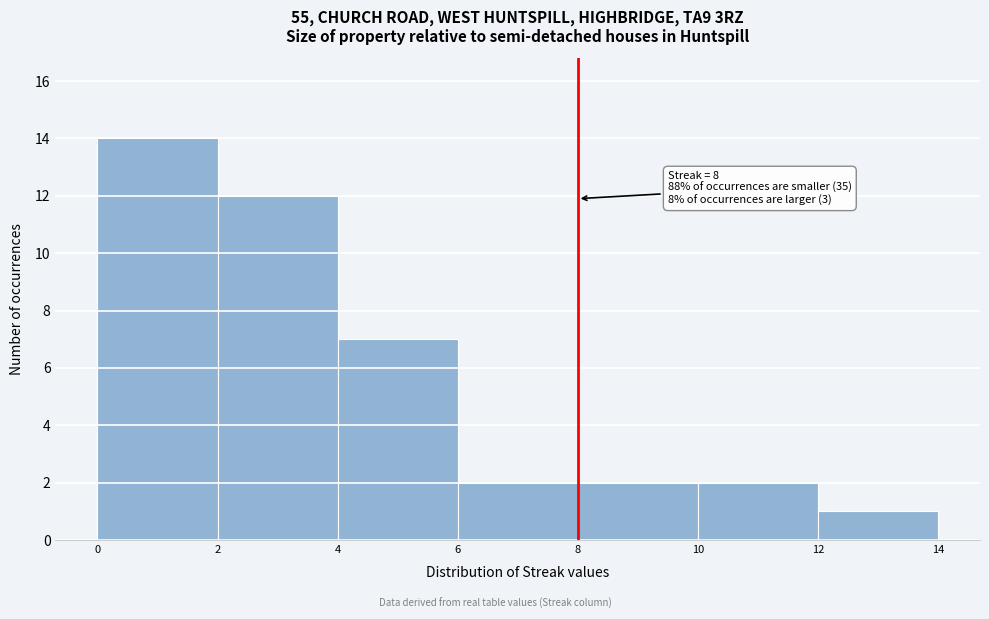

Which range on the x-axis has the tallest bar?

0 to 2